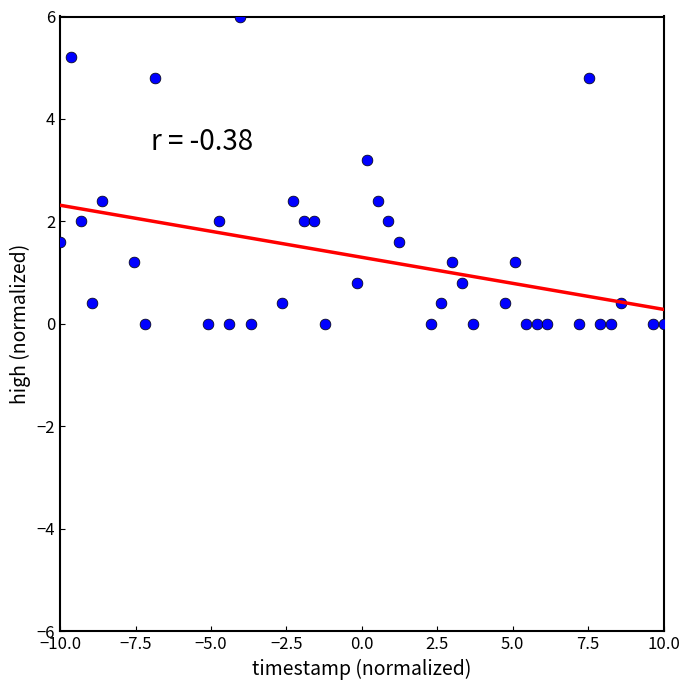

What is the range of X values (max minus min)?

20.0